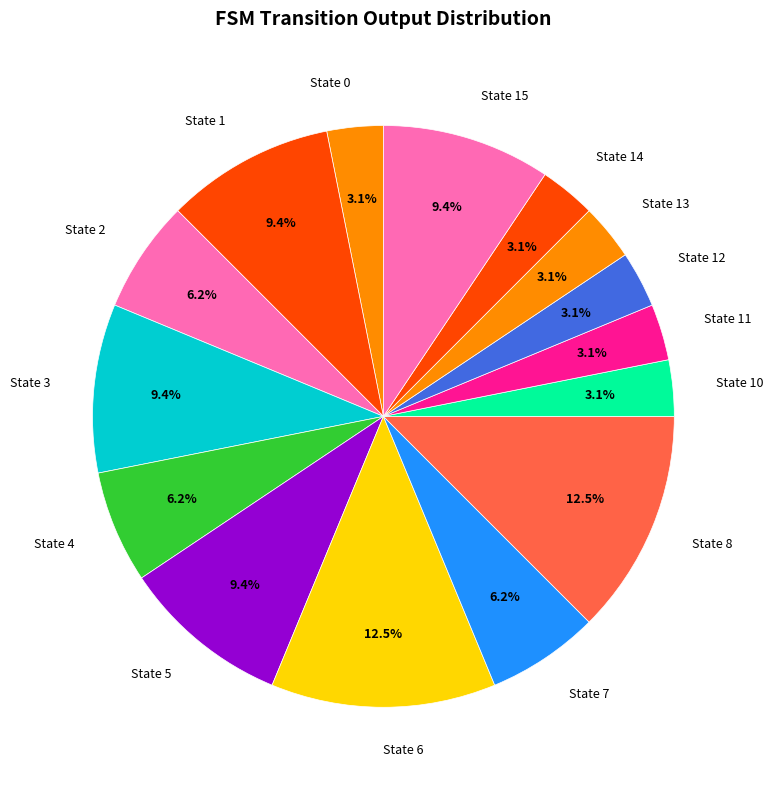

Approximately how many times larger is the value at State 6 compared to State 12?

4.0